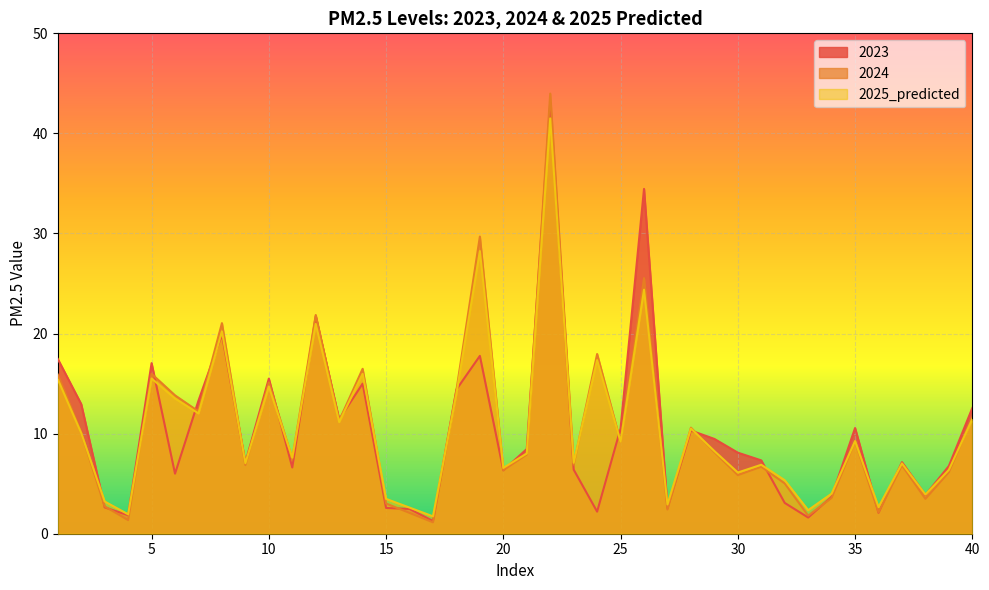

How many interior local peaks does the 2023 series have?

11